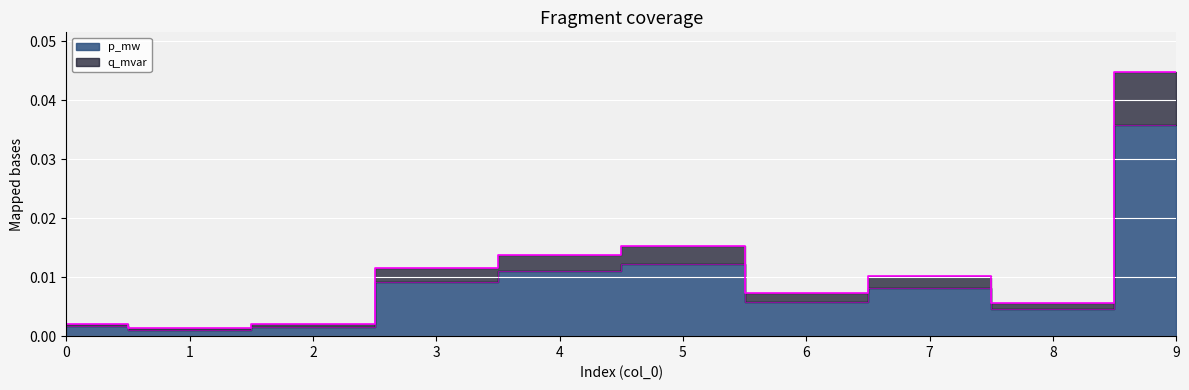

Between 3 and 7, which is larger?

3